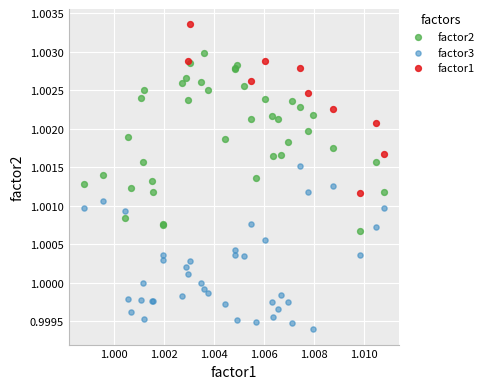

Which series reaches the maximum Y coordinate?

factor1